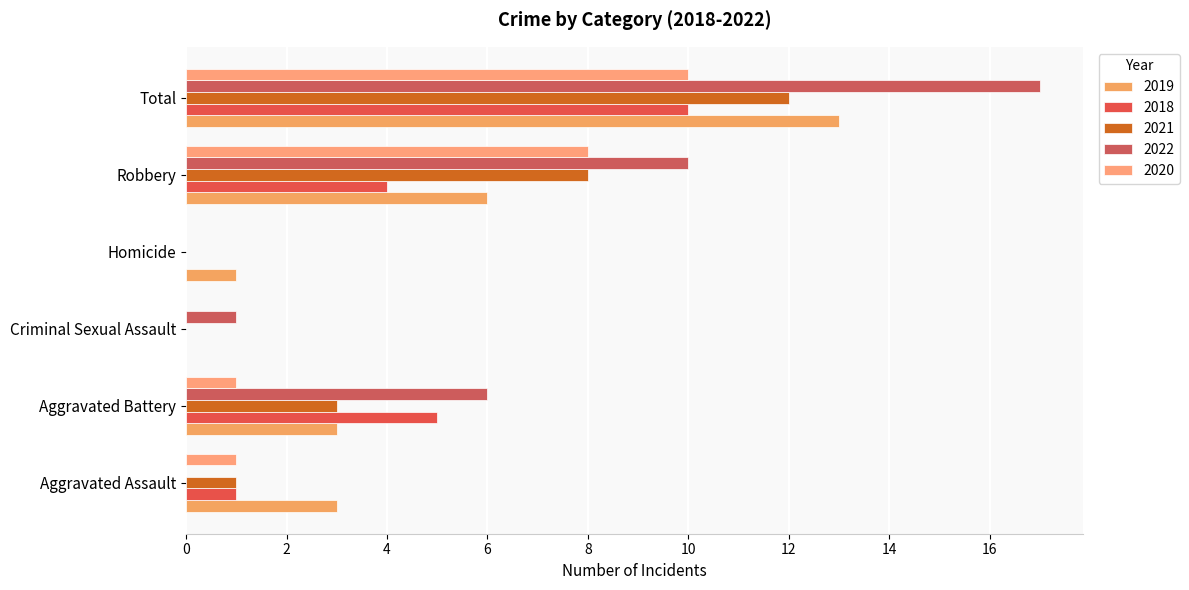

What is the total value across all series at Aggravated Assault?

6